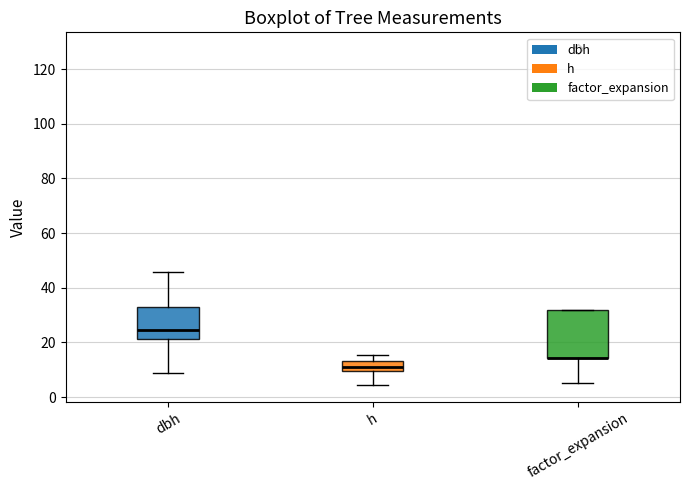

Reading left to right, transcribe this box plot: for each box, give where its median line is, the range the box spans, and where its two whiskers end, as read against the y-axis. The values are not printed on the chart, so give them approximately, as read against the axis.

dbh: median 24, box 22 to 32, whiskers 8 to 46
h: median 12, box 10 to 14, whiskers 4 to 16
factor_expansion: median 14 (drawn on the box's lower edge), box 14 to 32, whiskers 6 to 32